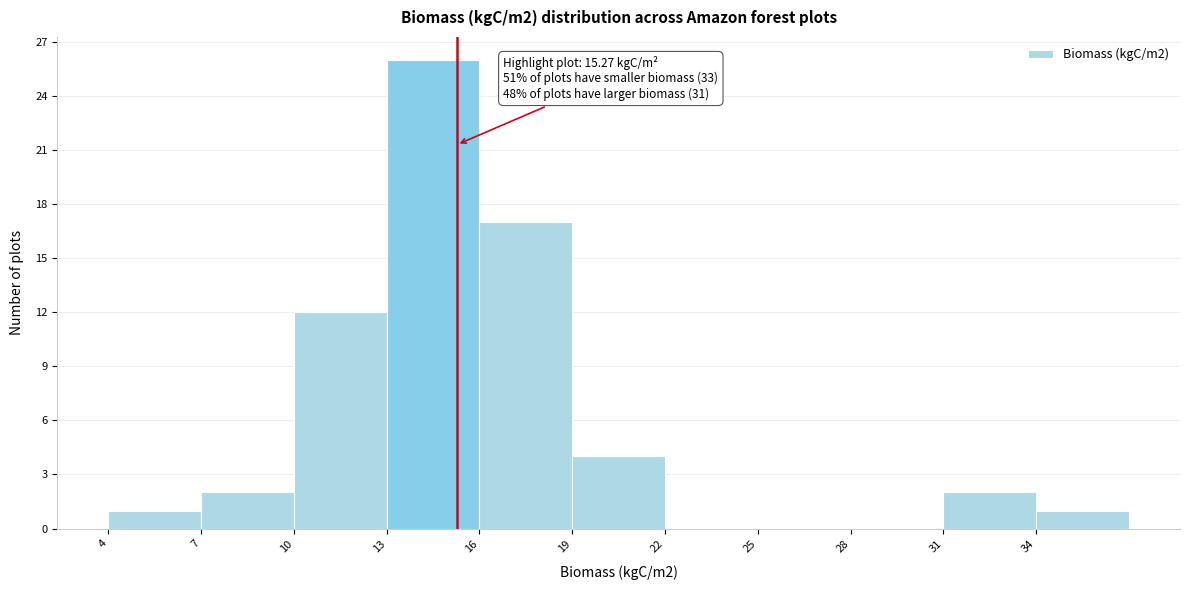

Over which range of the x-axis is the bar tallest?

13 to 16